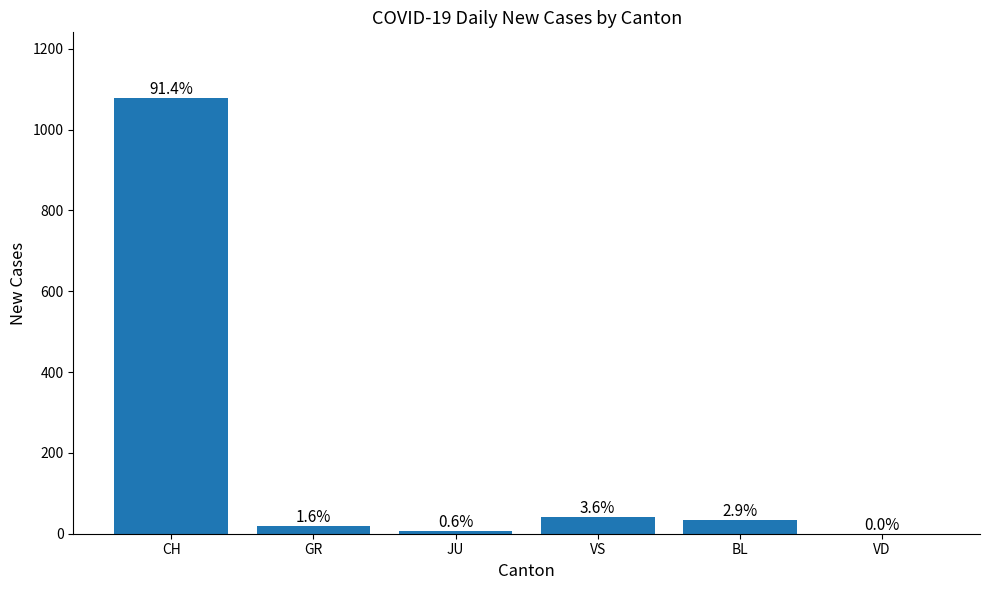

Between GR and BL, which is larger?

BL